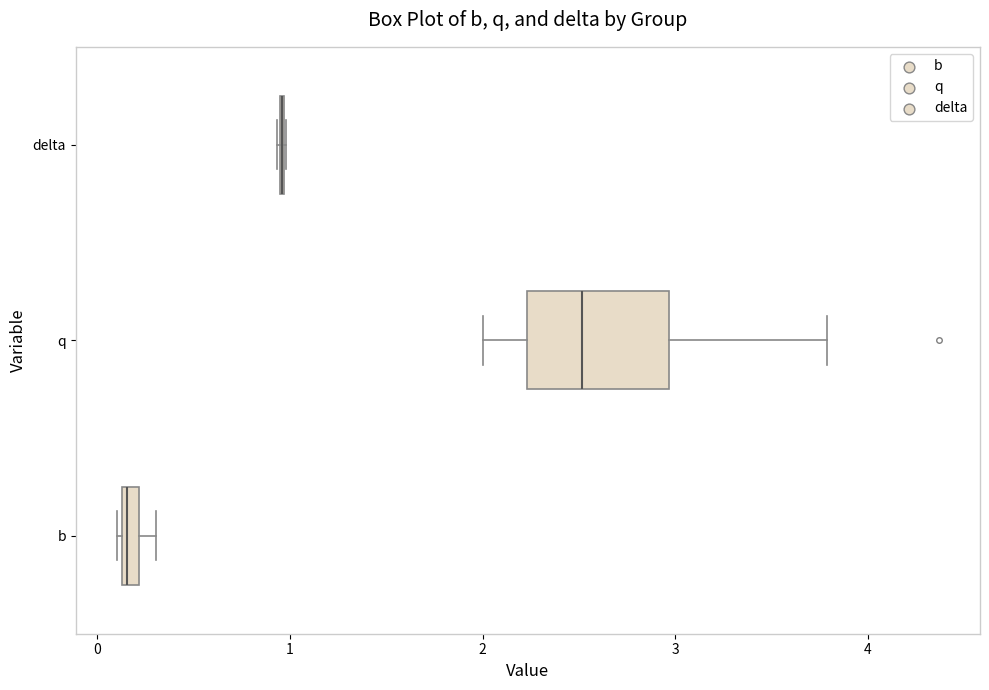

Where is the left edge of the box for b on the x-axis? The values are not printed on the chart, so give them approximately, as read against the axis.

0.1